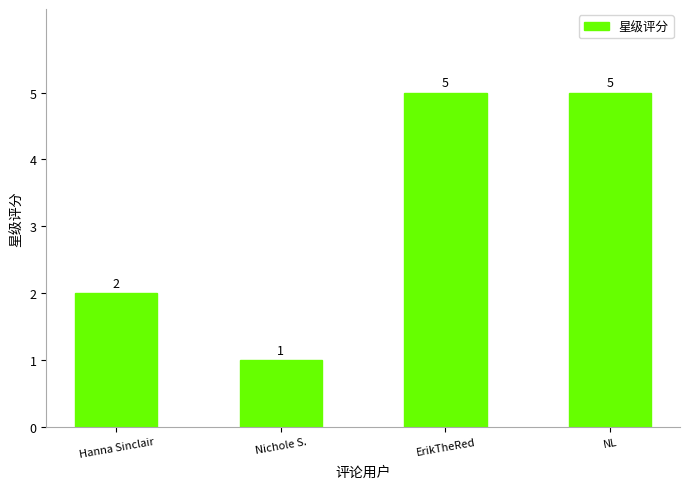

What is the maximum value shown in the chart?

5